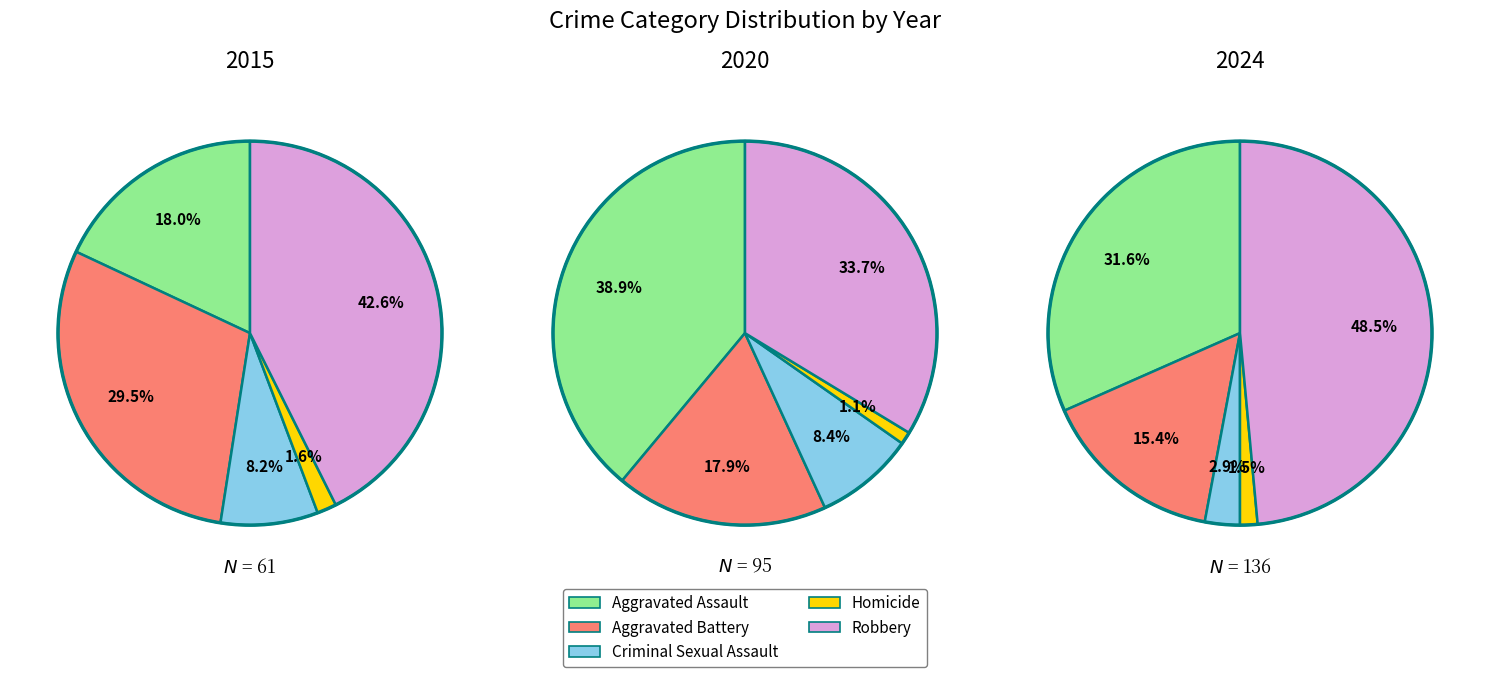

Rank the series by their maximum value, from lowest to highest.

Homicide, Criminal Sexual Assault, Aggravated Battery, Aggravated Assault, Robbery